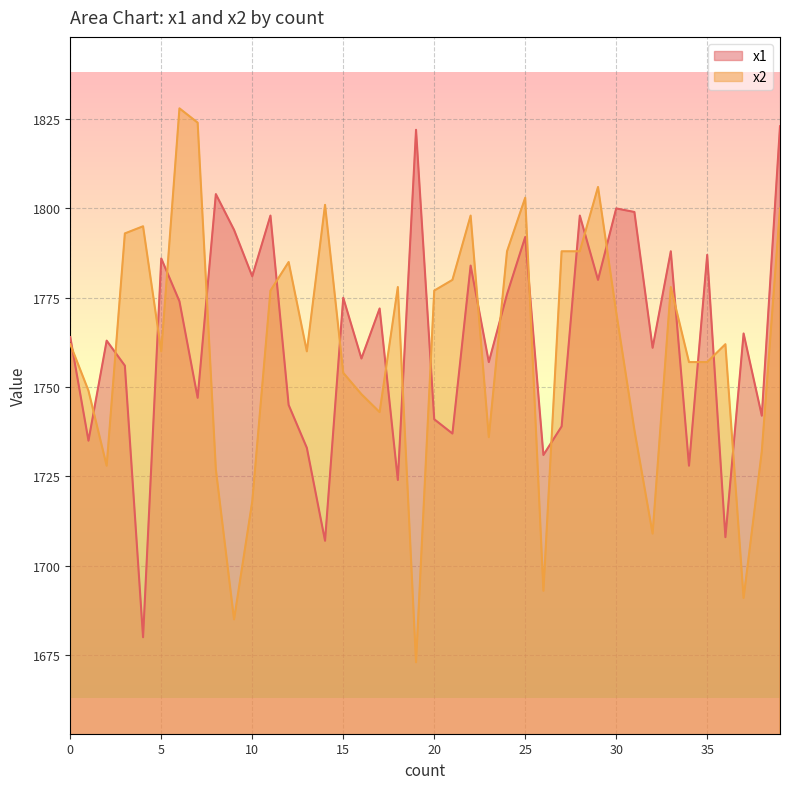

Which series has the largest total across all categories?

x1